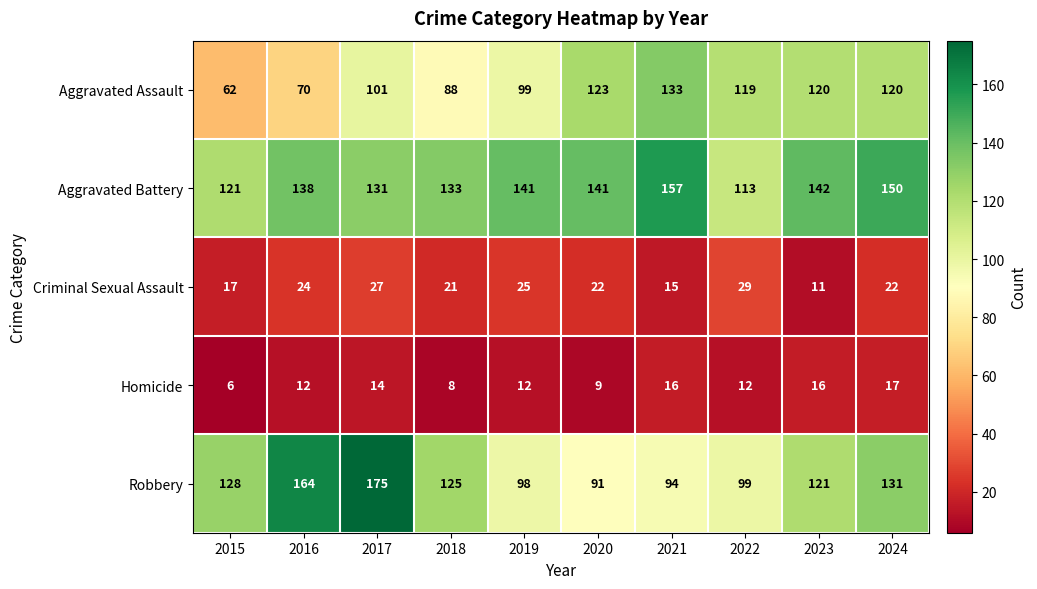

What is the average value of the Homicide series?

12